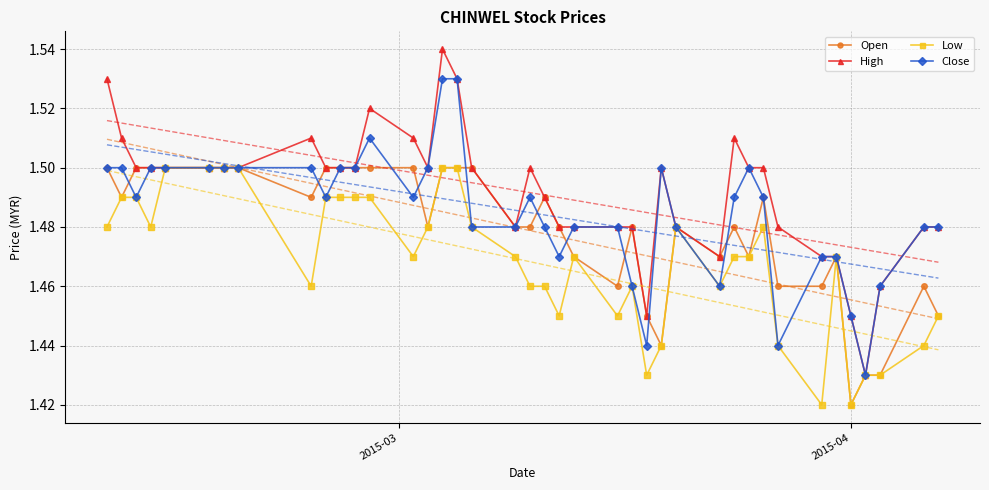

What is the difference between the second highest and minimum values in the Close series?

0.1